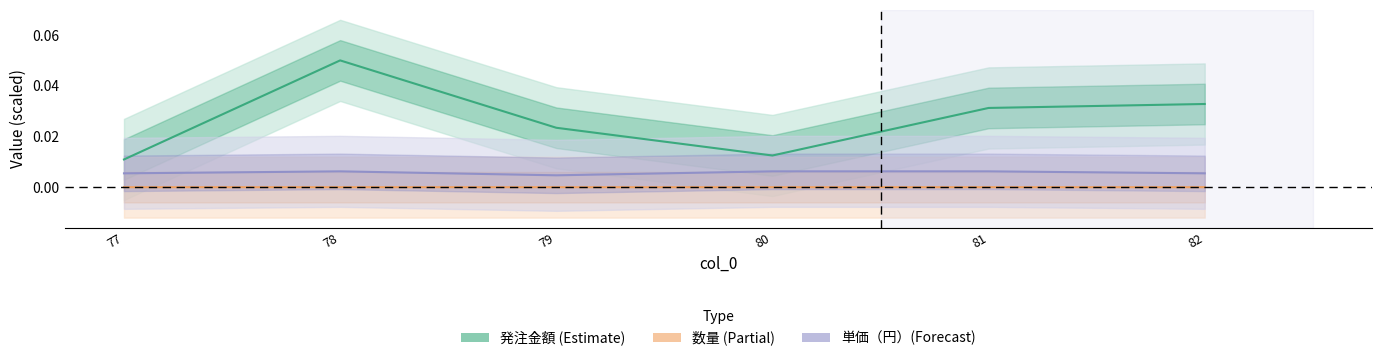

Count the number of data series in this chart.

3